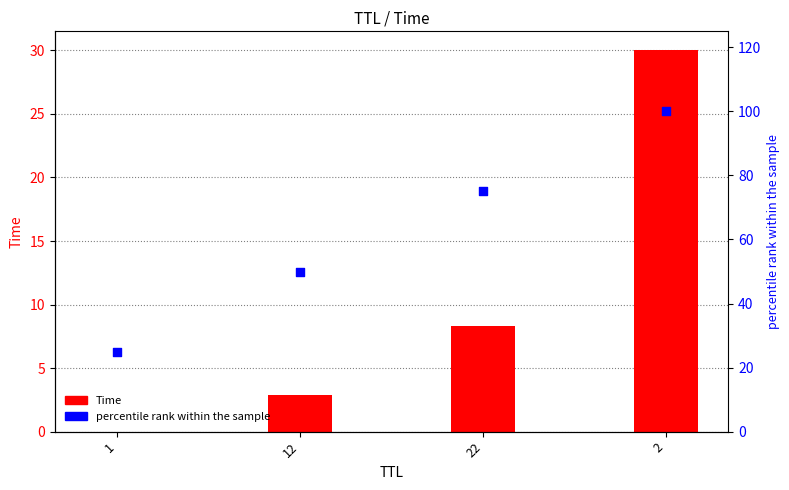

What is the total value across all series at 1?

25.0